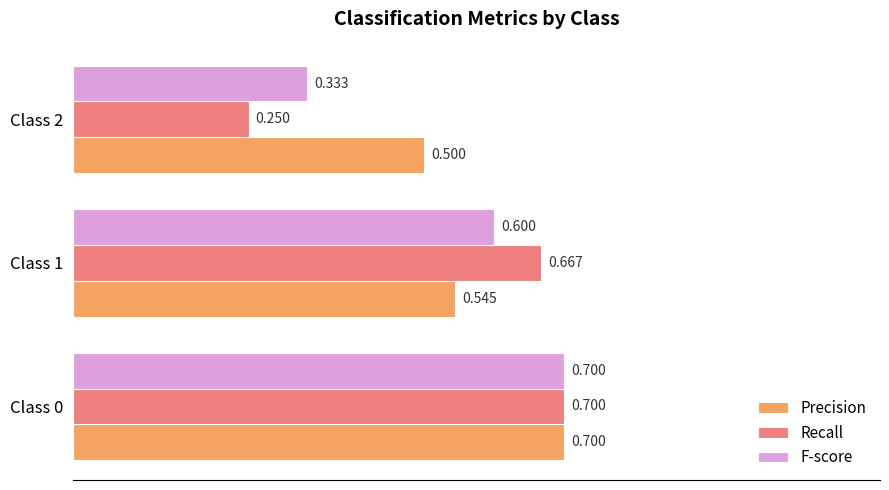

Is the value of F-score at Class 1 greater than the value of Precision at Class 0?

No